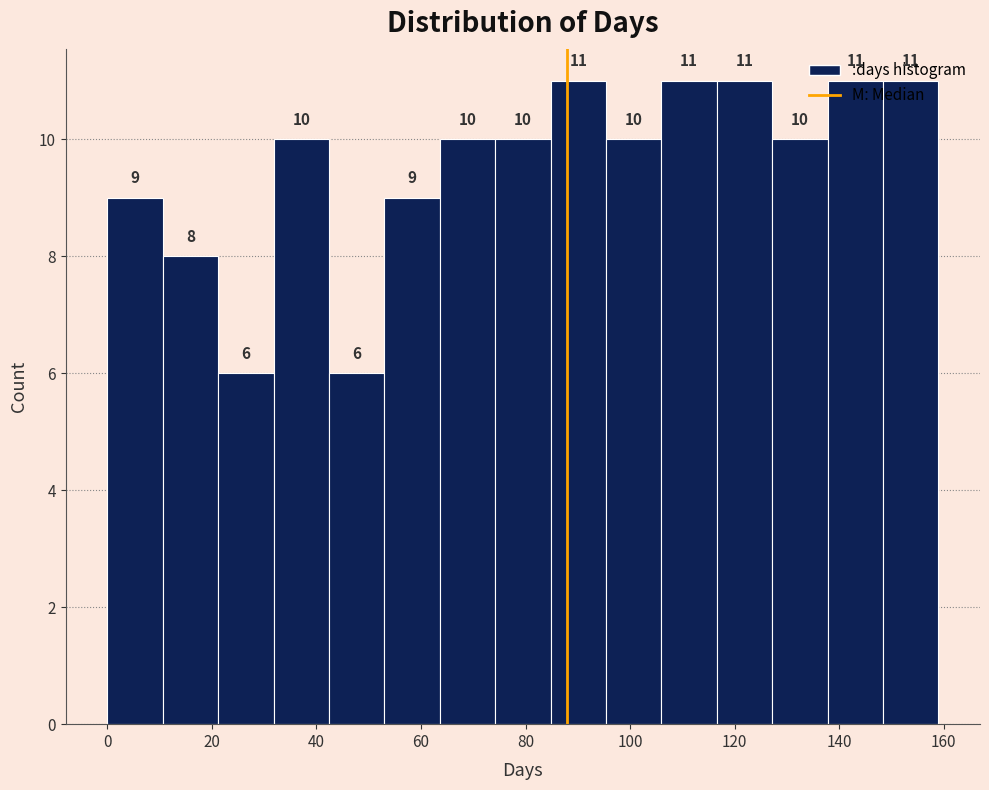

Reading left to right, list every bar in this chart as the range it spans on the x-axis followed by its height. The bar edges are not printed on the chart, so give them approximately, as read against the axis.

0.0 to 10.6: 9
10.6 to 21.2: 8
21.2 to 31.8: 6
31.8 to 42.4: 10
42.4 to 53.0: 6
53.0 to 63.6: 9
63.6 to 74.2: 10
74.2 to 84.8: 10
84.8 to 95.4: 11
95.4 to 106.0: 10
106.0 to 116.6: 11
116.6 to 127.2: 11
127.2 to 137.8: 10
137.8 to 148.4: 11
148.4 to 159.0: 11